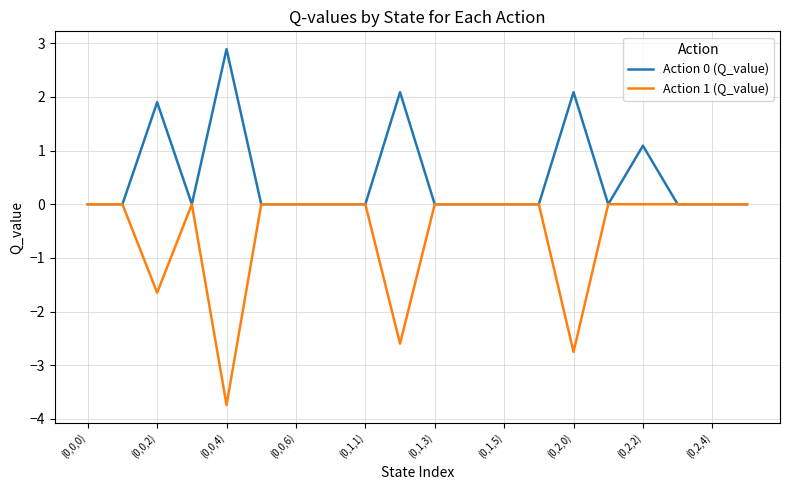

Which series has the largest total across all categories?

Action 0 (Q_value)